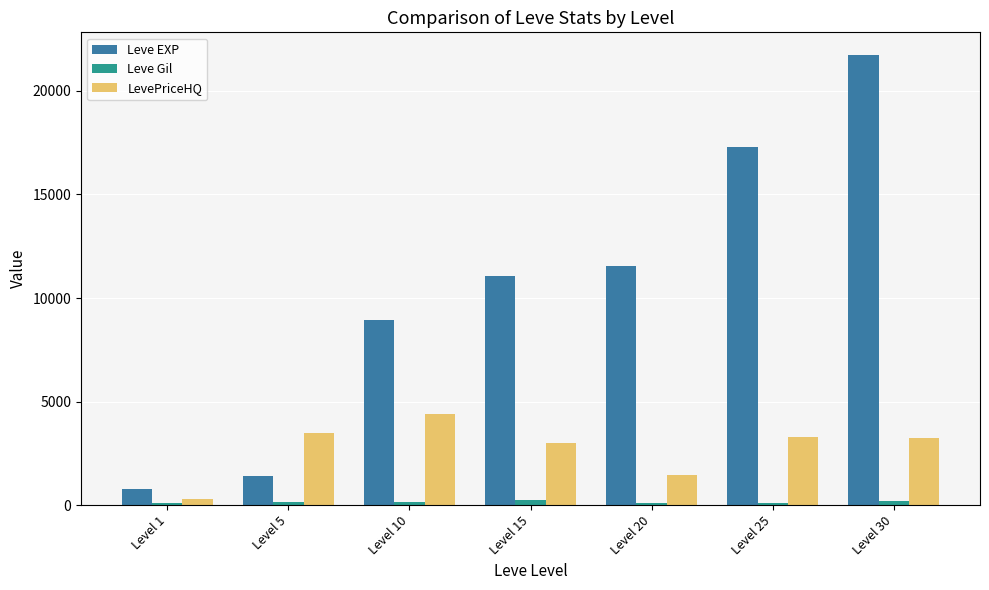

What is the greatest value displayed?

21740